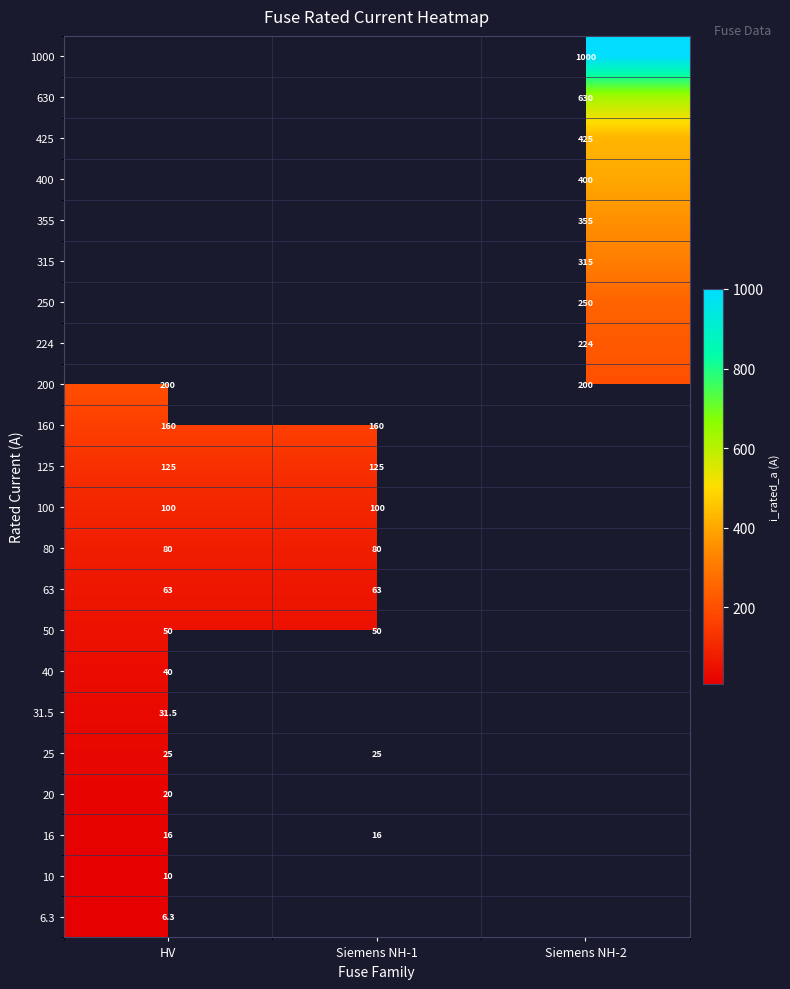

What is the spread (max minus min) of values at HV?

193.7